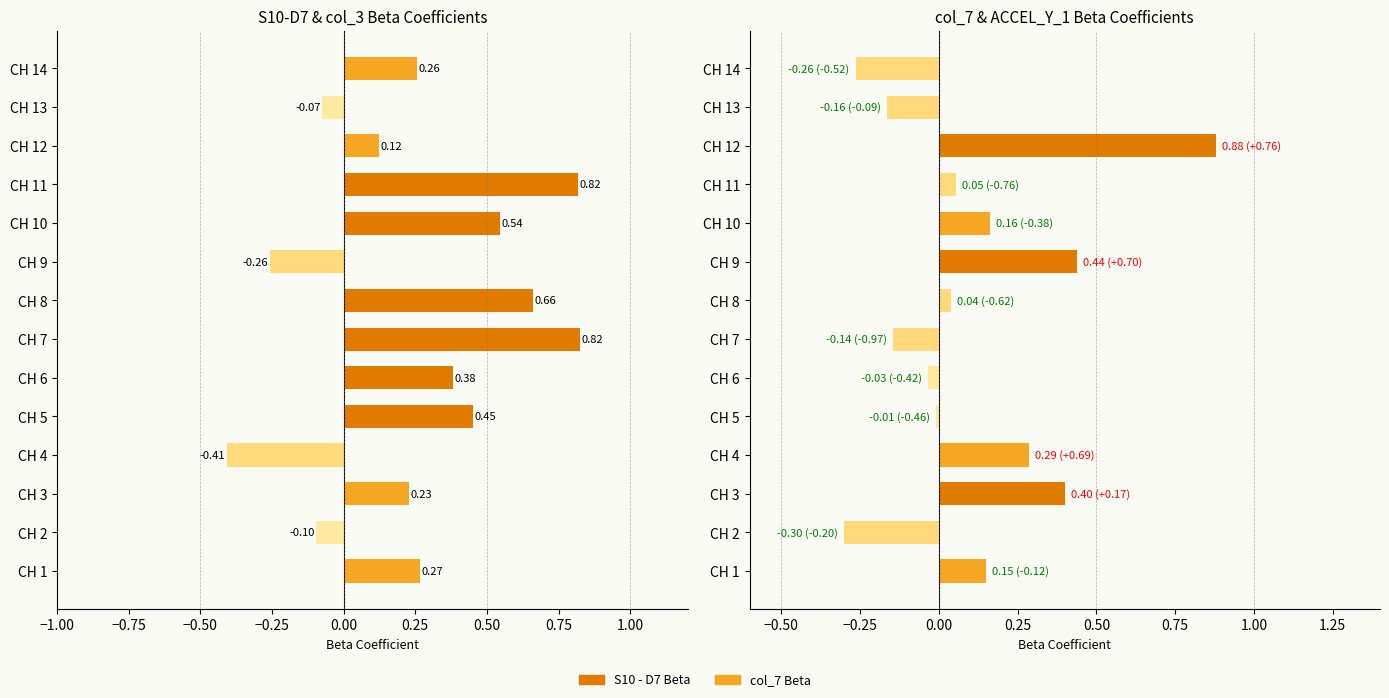

How many negative values does the col_7 Beta series have?

6